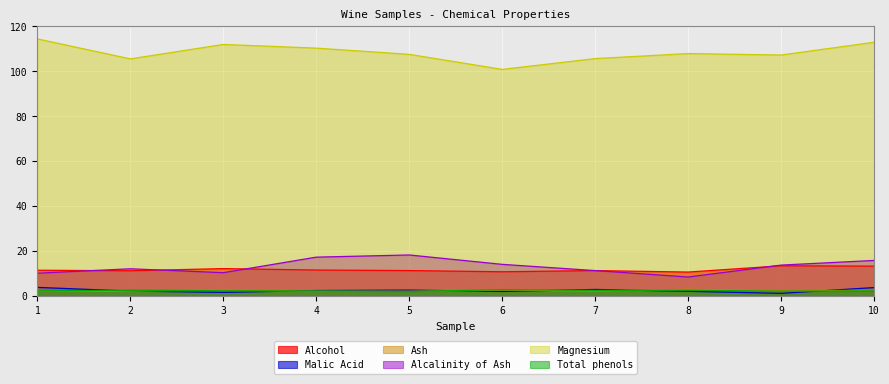

What is the spread (max minus min) of values at 10?

110.7